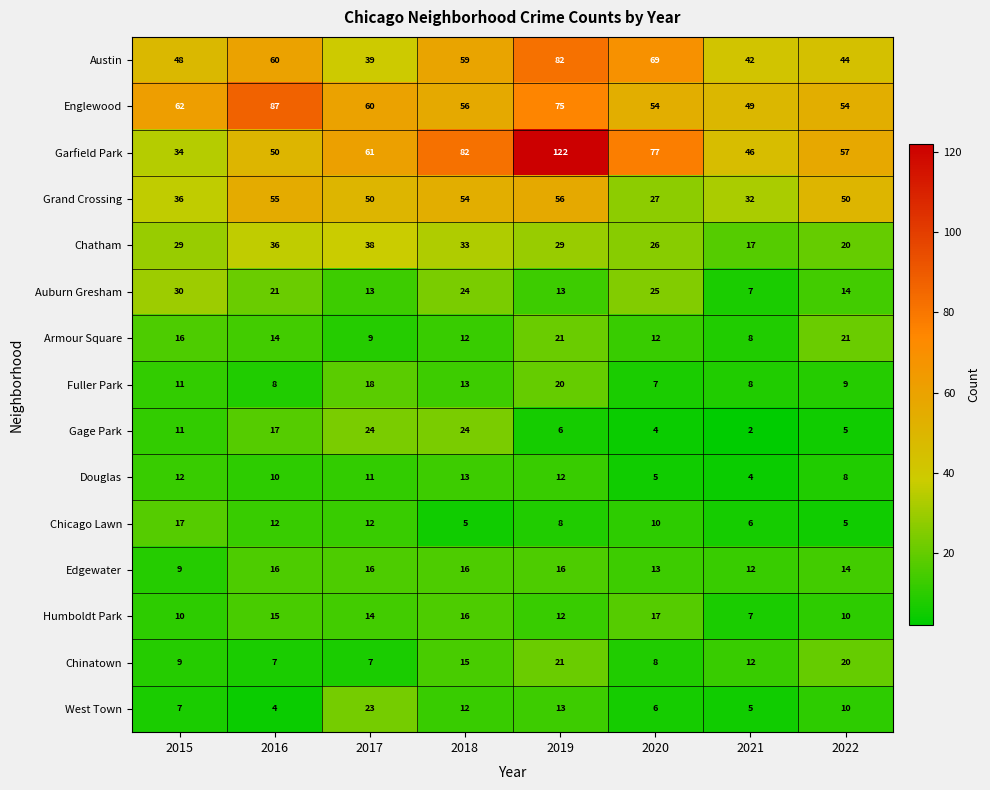

How many values in the Chatham series are below 29?

3